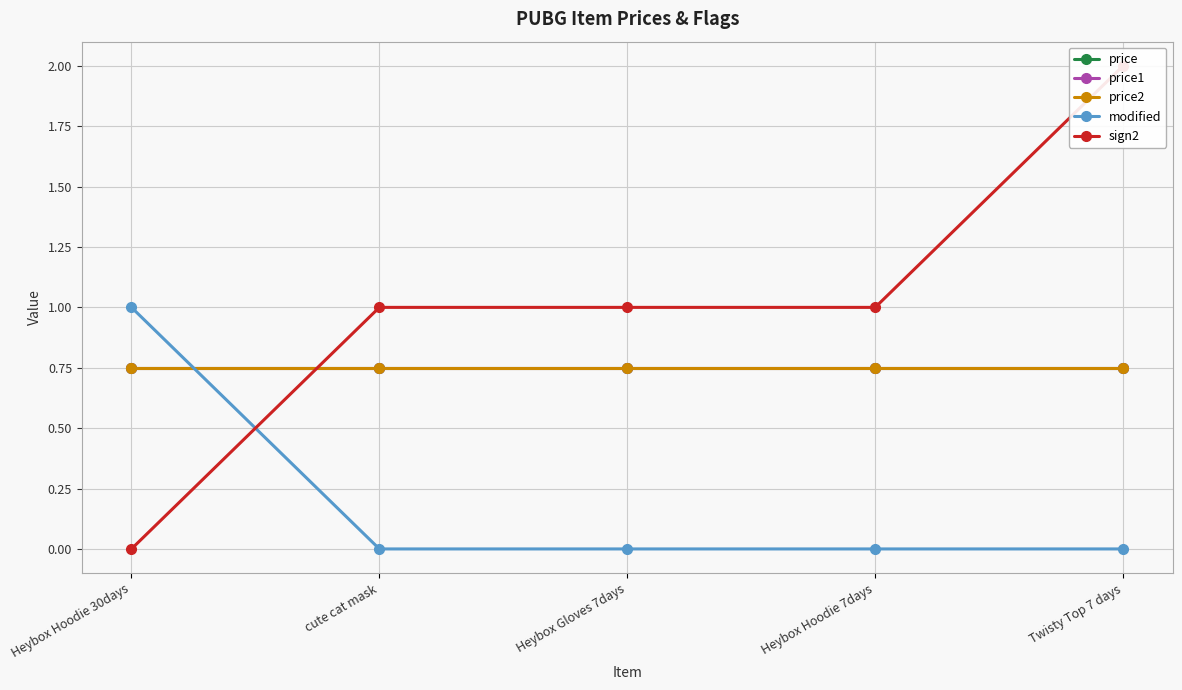

Which has a higher value, Heybox Hoodie 7days or Heybox Gloves 7days?

Heybox Hoodie 7days